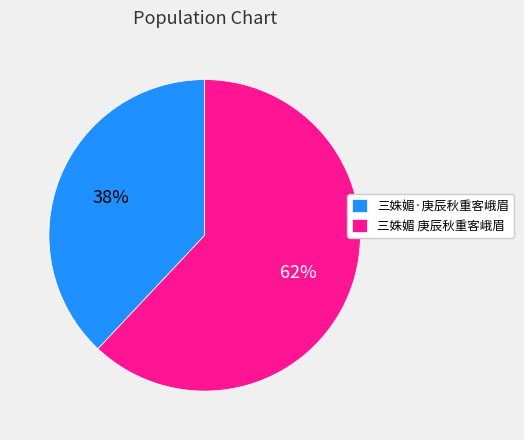

Do 三姝媚 庚辰秋重客峨眉 and 三姝媚·庚辰秋重客峨眉 together represent more than half of the pie?

Yes